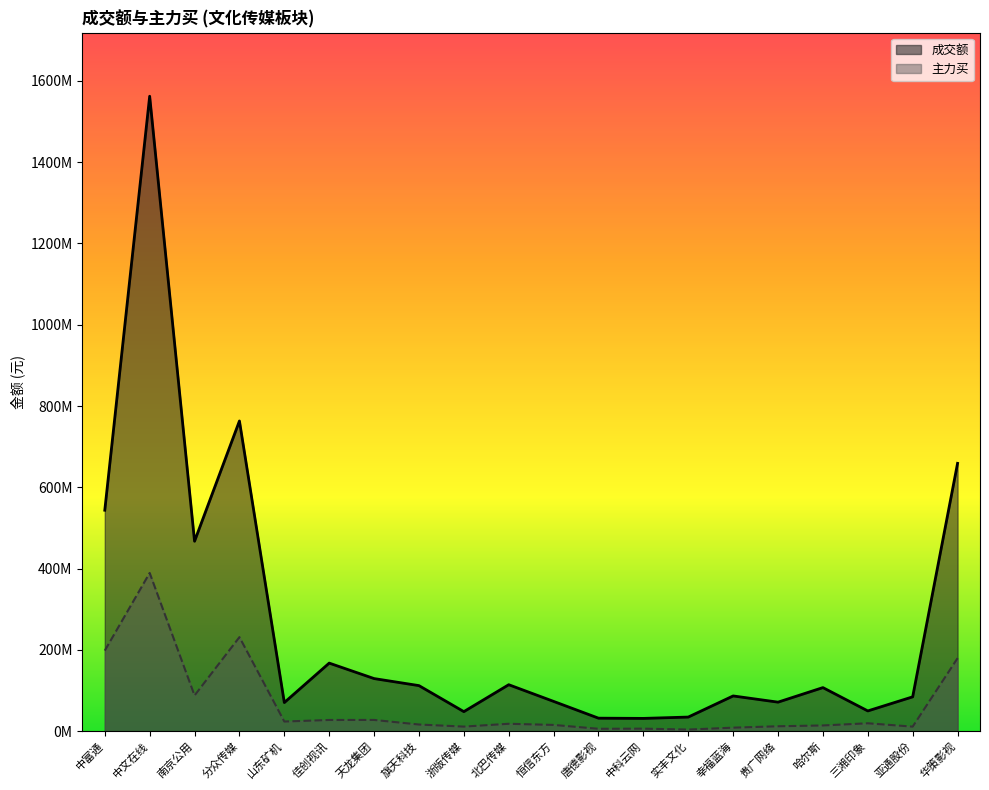

What value does the 成交额 series have at 华策影视?

658913767